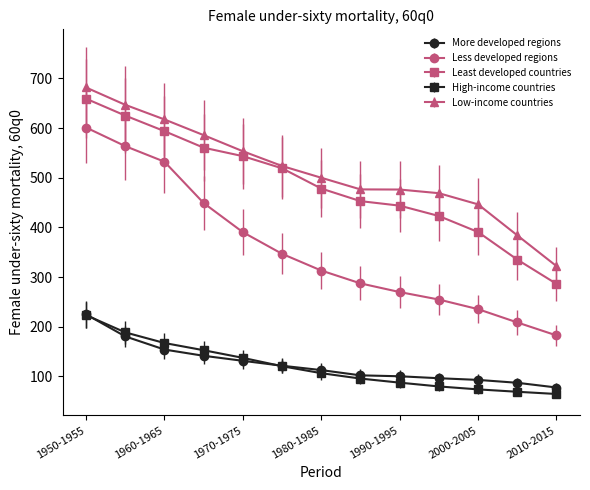

True or false: Less developed regions and More developed regions intersect in this chart.

False